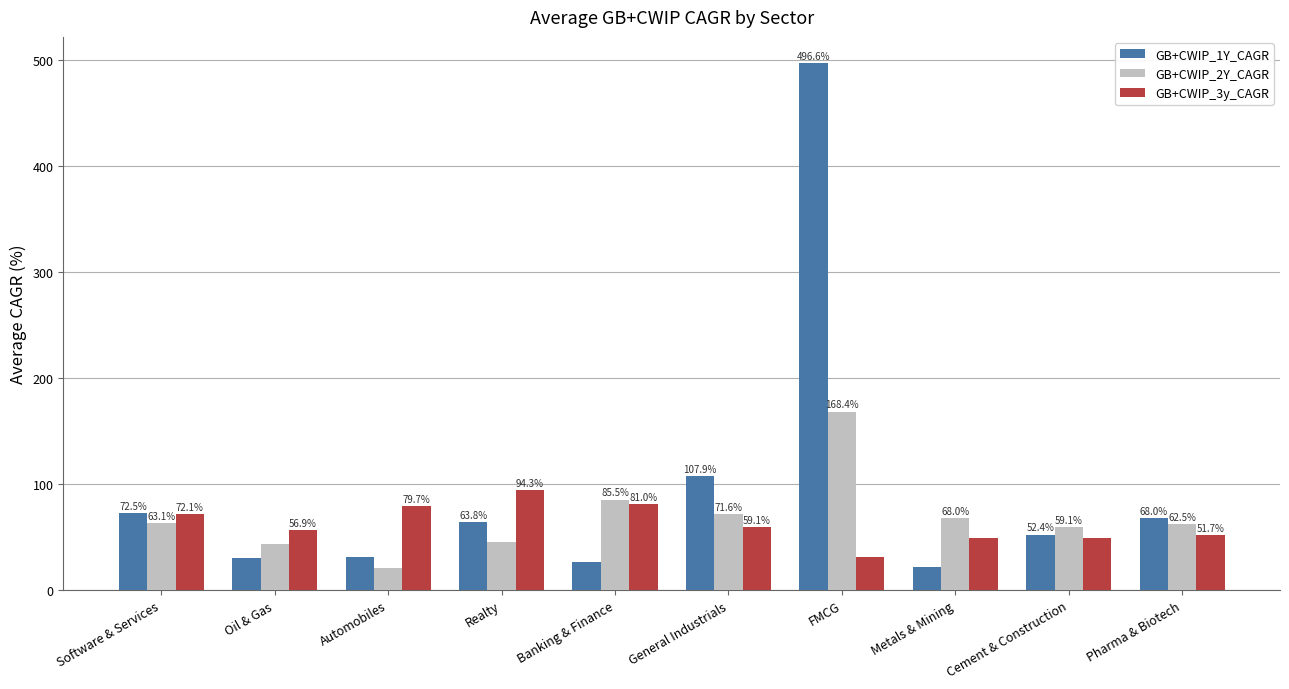

At which label does GB+CWIP_2Y_CAGR reach its peak?

FMCG